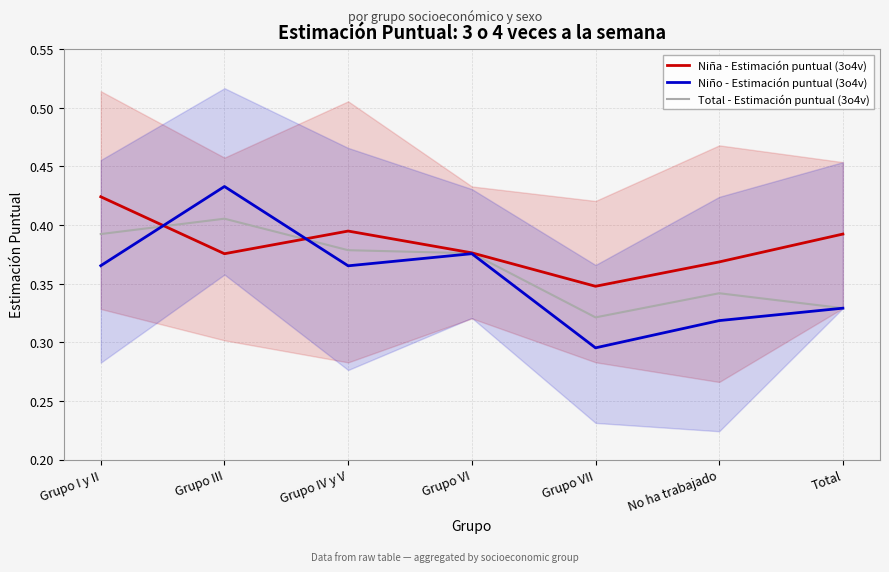

What position from the left is Total?

7